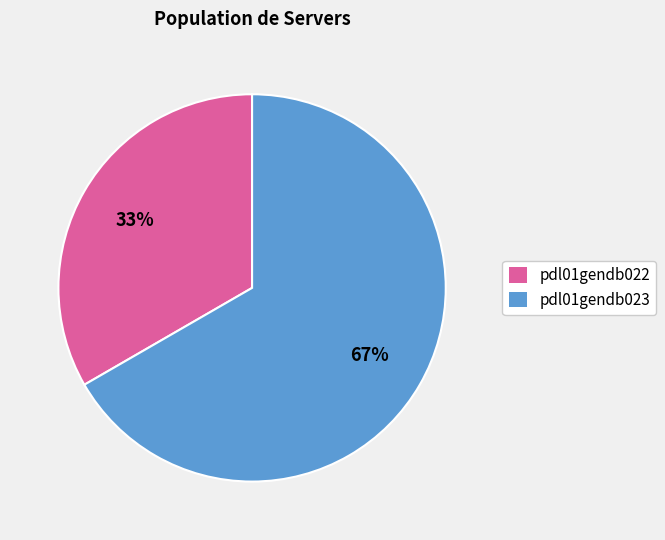

Which has a higher value, pdl01gendb023 or pdl01gendb022?

pdl01gendb023